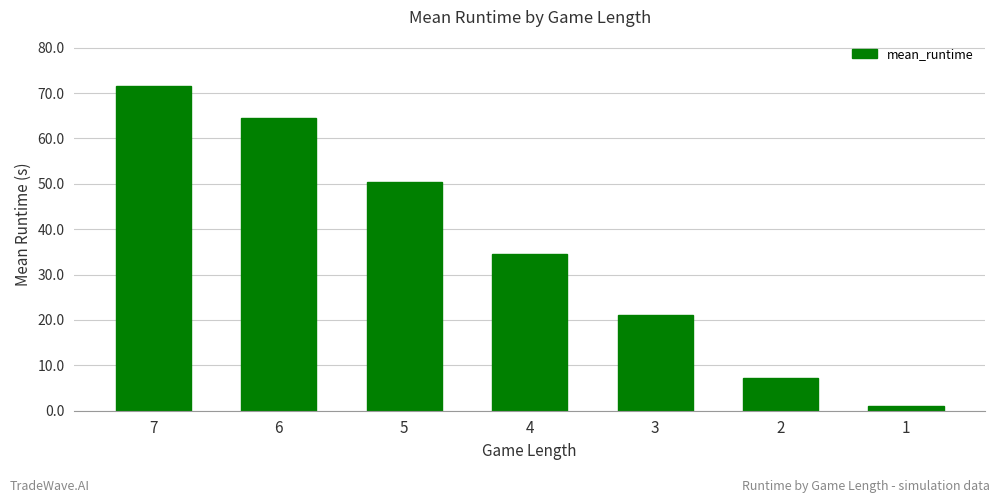

Read the value at 1.

1.0